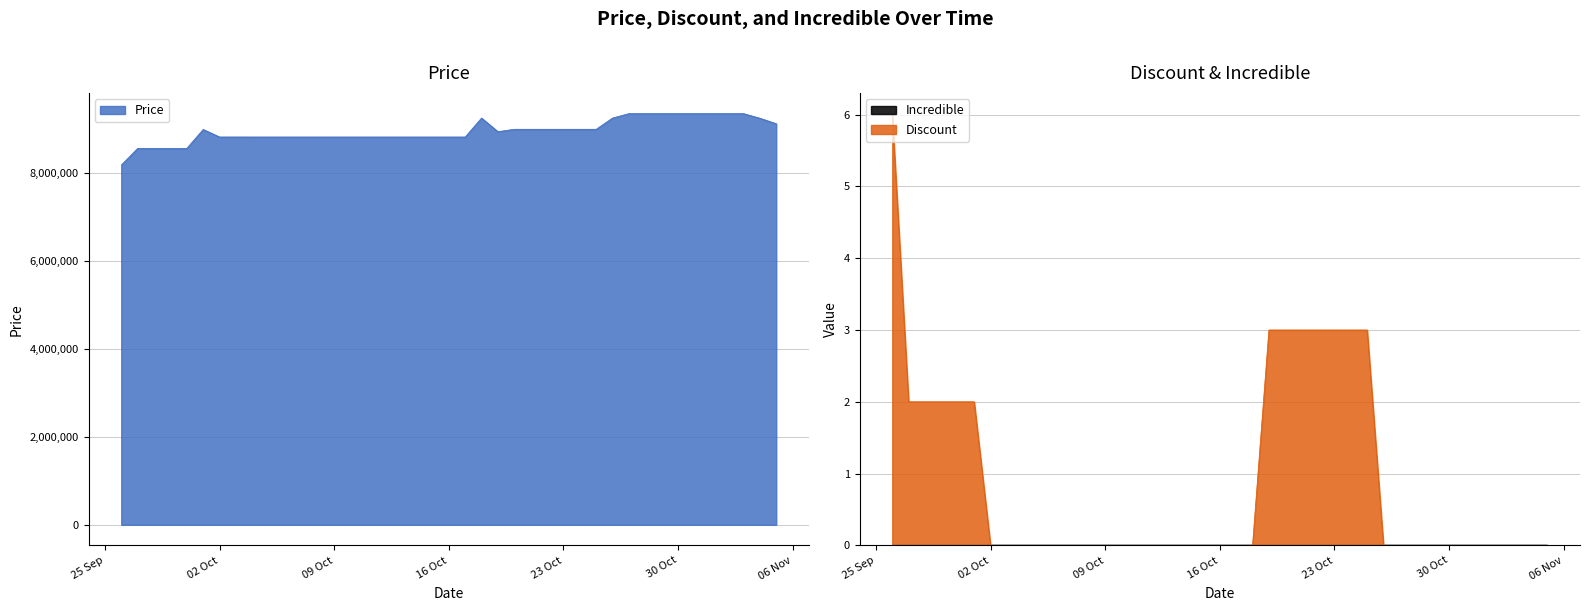

What is the minimum value for Price?

8185000